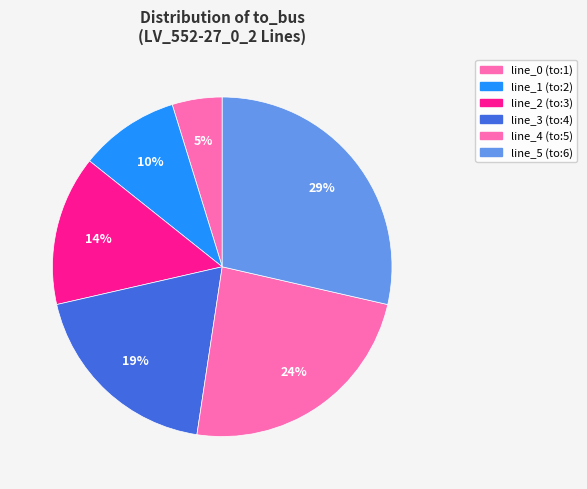

How many segments does this pie chart have?

6